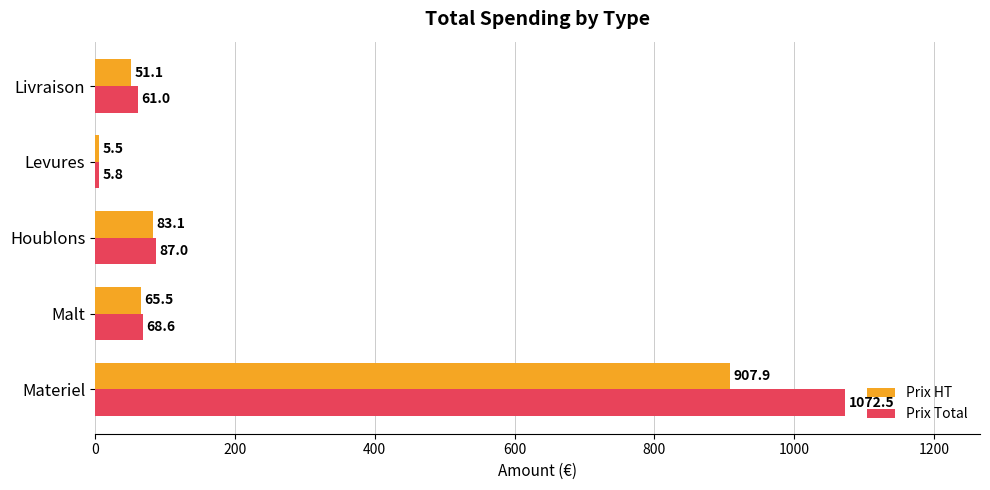

What is the total value across all series at Materiel?

1980.4